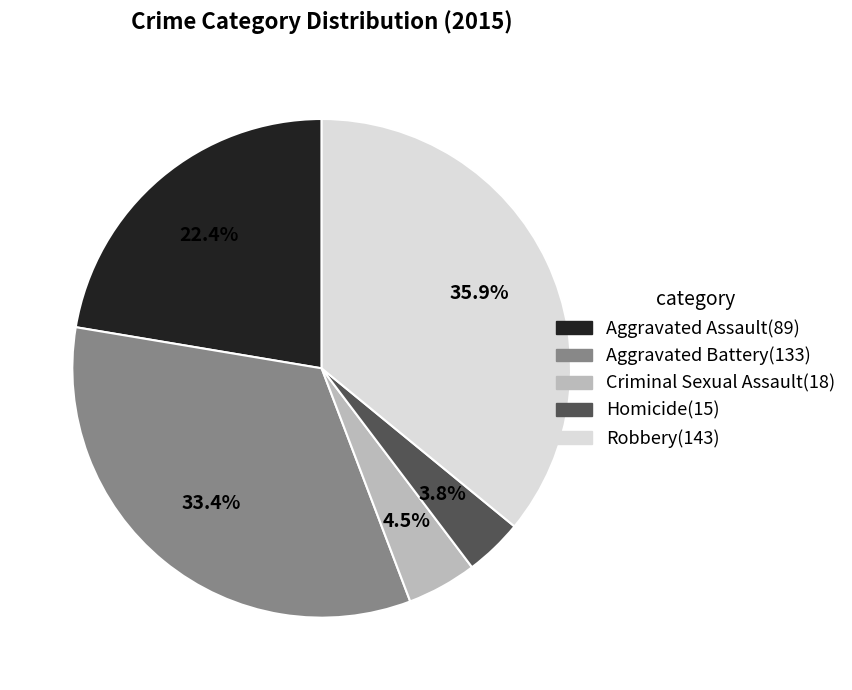

How many slices are in this pie chart?

5